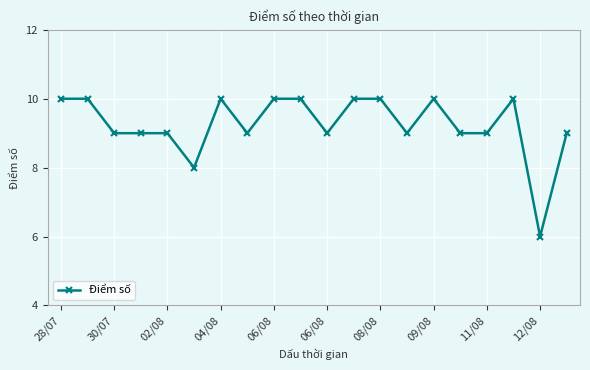

What is the value of the 7th point from the left?

10